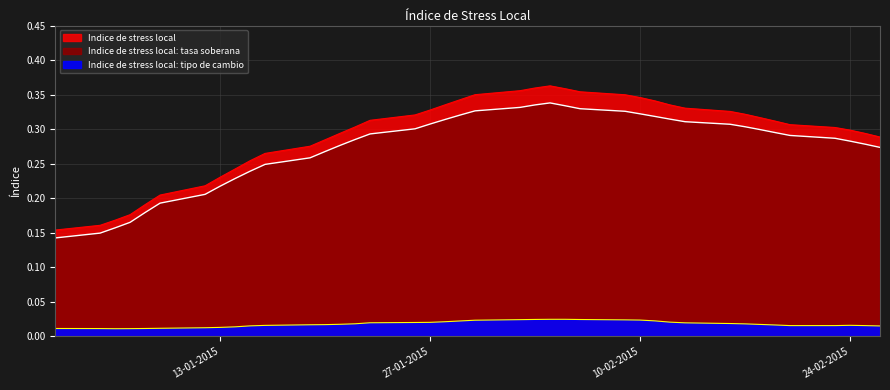

At which category does the chart reach its minimum across all series?

06-01-2015